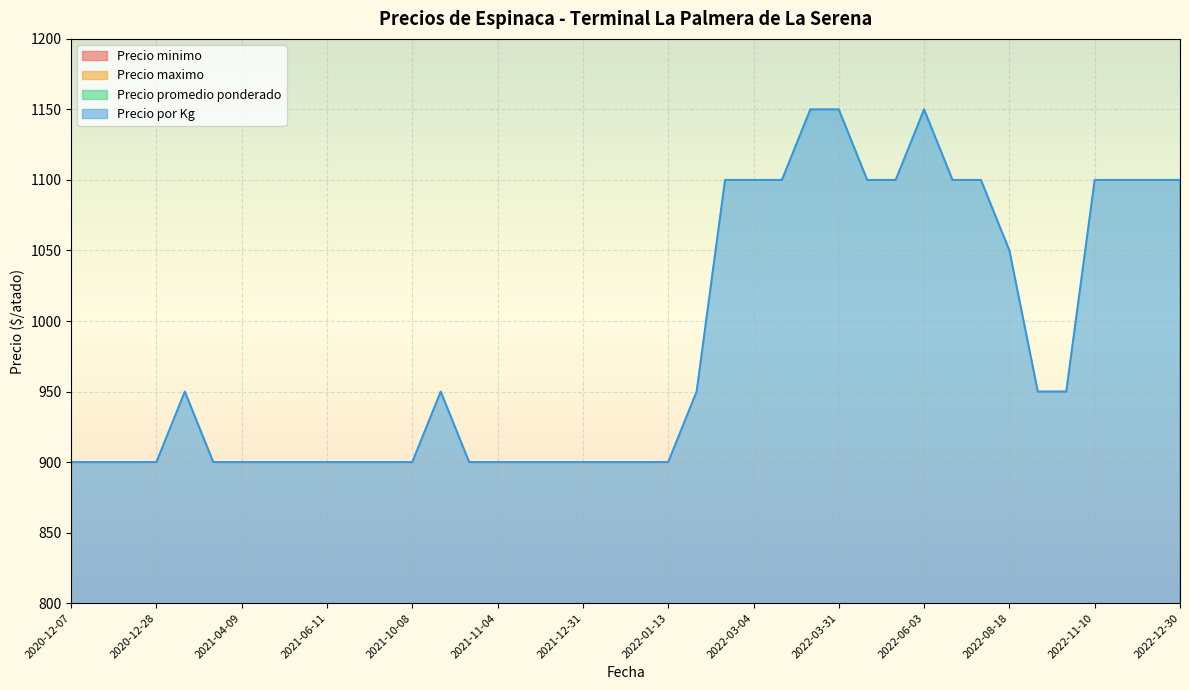

Which series has the largest range (max minus min)?

Precio por Kg